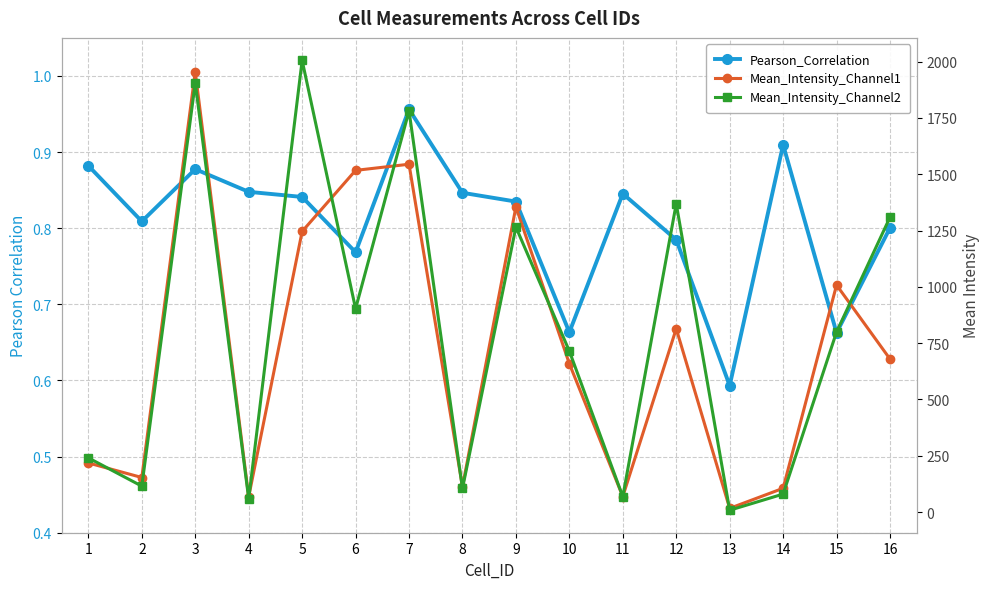

Which category has the lowest value in the Pearson_Correlation series?

13